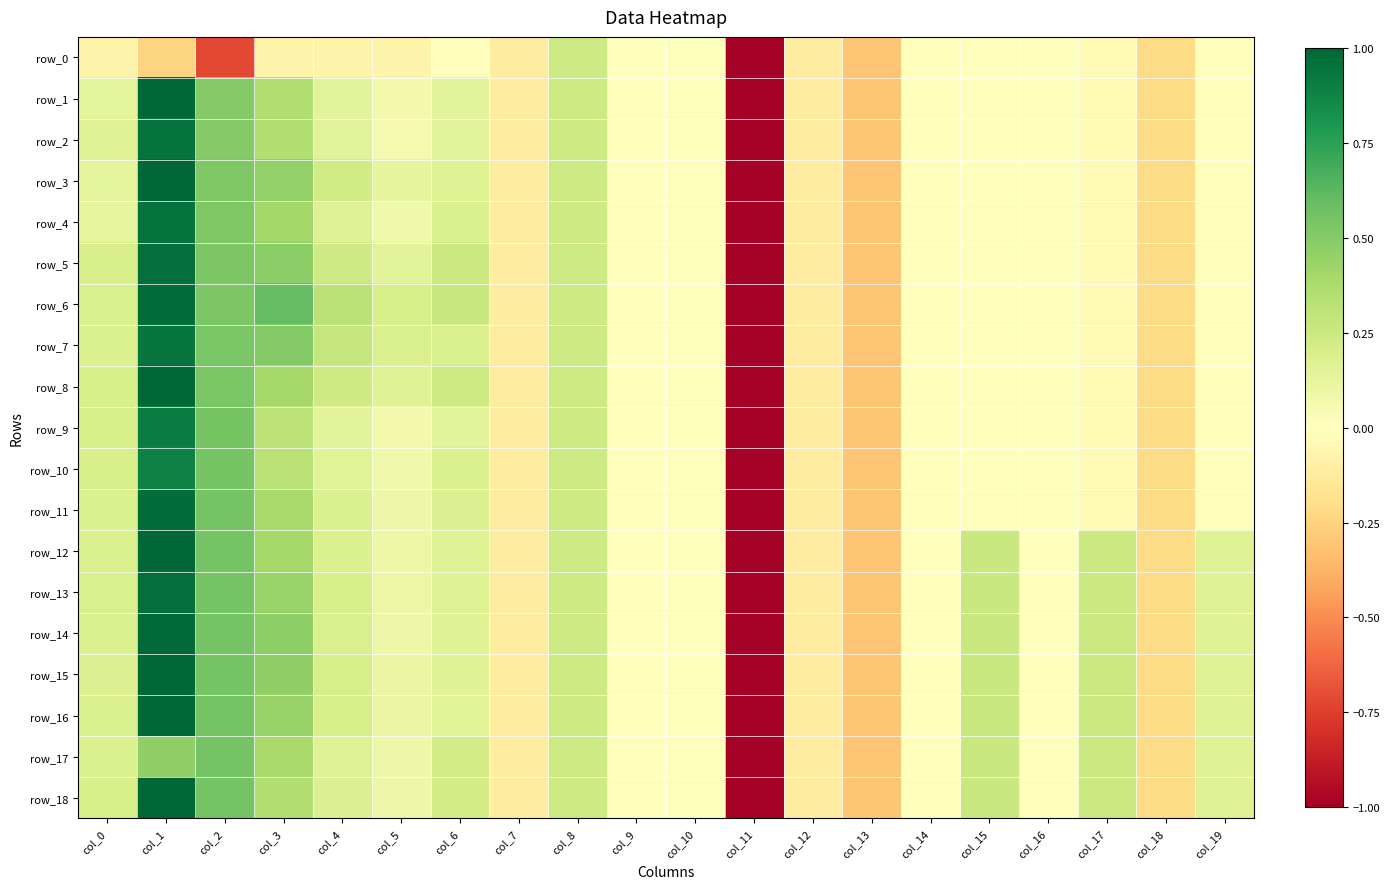

Reading left to right, transcribe all the data shown in this chart.

row_0: col_0=-0.1	col_1=-0.2	col_2=-0.7	col_3=-0.1	col_4=-0.1	col_5=-0.1	col_6=-0.0	col_7=-0.1	col_8=0.2	col_9=0.0	col_10=0.0	col_11=-5.1	col_12=-0.1	col_13=-0.3	col_14=-0.0	col_15=-0.0	col_16=-0.0	col_17=-0.0	col_18=-0.2	col_19=-0.0
row_1: col_0=0.1	col_1=1.0	col_2=0.5	col_3=0.3	col_4=0.1	col_5=0.1	col_6=0.1	col_7=-0.1	col_8=0.2	col_9=0.0	col_10=0.0	col_11=-5.1	col_12=-0.1	col_13=-0.3	col_14=-0.0	col_15=-0.0	col_16=-0.0	col_17=-0.0	col_18=-0.2	col_19=-0.0
row_2: col_0=0.2	col_1=1.0	col_2=0.5	col_3=0.3	col_4=0.1	col_5=0.1	col_6=0.1	col_7=-0.1	col_8=0.2	col_9=0.0	col_10=0.0	col_11=-5.1	col_12=-0.1	col_13=-0.3	col_14=-0.0	col_15=-0.0	col_16=-0.0	col_17=-0.0	col_18=-0.2	col_19=-0.0
row_3: col_0=0.1	col_1=1.0	col_2=0.5	col_3=0.5	col_4=0.2	col_5=0.1	col_6=0.2	col_7=-0.1	col_8=0.2	col_9=0.0	col_10=0.0	col_11=-5.1	col_12=-0.1	col_13=-0.3	col_14=-0.0	col_15=-0.0	col_16=-0.0	col_17=-0.0	col_18=-0.2	col_19=-0.0
row_4: col_0=0.1	col_1=1.0	col_2=0.5	col_3=0.4	col_4=0.2	col_5=0.1	col_6=0.2	col_7=-0.1	col_8=0.2	col_9=0.0	col_10=0.0	col_11=-5.1	col_12=-0.1	col_13=-0.3	col_14=-0.0	col_15=-0.0	col_16=-0.0	col_17=-0.0	col_18=-0.2	col_19=-0.0
row_5: col_0=0.2	col_1=1.0	col_2=0.5	col_3=0.5	col_4=0.2	col_5=0.1	col_6=0.3	col_7=-0.1	col_8=0.2	col_9=0.0	col_10=0.0	col_11=-5.1	col_12=-0.1	col_13=-0.3	col_14=-0.0	col_15=-0.0	col_16=-0.0	col_17=-0.0	col_18=-0.2	col_19=-0.0
row_6: col_0=0.2	col_1=1.0	col_2=0.5	col_3=0.6	col_4=0.3	col_5=0.2	col_6=0.3	col_7=-0.1	col_8=0.2	col_9=0.0	col_10=0.0	col_11=-5.1	col_12=-0.1	col_13=-0.3	col_14=-0.0	col_15=-0.0	col_16=-0.0	col_17=-0.0	col_18=-0.2	col_19=-0.0
row_7: col_0=0.2	col_1=0.9	col_2=0.5	col_3=0.5	col_4=0.3	col_5=0.2	col_6=0.2	col_7=-0.1	col_8=0.2	col_9=0.0	col_10=0.0	col_11=-5.1	col_12=-0.1	col_13=-0.3	col_14=-0.0	col_15=-0.0	col_16=-0.0	col_17=-0.0	col_18=-0.2	col_19=-0.0
row_8: col_0=0.2	col_1=1.0	col_2=0.5	col_3=0.4	col_4=0.2	col_5=0.2	col_6=0.2	col_7=-0.1	col_8=0.2	col_9=0.0	col_10=0.0	col_11=-5.1	col_12=-0.1	col_13=-0.3	col_14=-0.0	col_15=-0.0	col_16=-0.0	col_17=-0.0	col_18=-0.2	col_19=-0.0
row_9: col_0=0.2	col_1=0.9	col_2=0.5	col_3=0.3	col_4=0.1	col_5=0.1	col_6=0.1	col_7=-0.1	col_8=0.2	col_9=0.0	col_10=0.0	col_11=-5.1	col_12=-0.1	col_13=-0.3	col_14=-0.0	col_15=-0.0	col_16=-0.0	col_17=-0.0	col_18=-0.2	col_19=-0.0
row_10: col_0=0.2	col_1=0.9	col_2=0.5	col_3=0.3	col_4=0.1	col_5=0.1	col_6=0.2	col_7=-0.1	col_8=0.2	col_9=0.0	col_10=0.0	col_11=-5.1	col_12=-0.1	col_13=-0.3	col_14=-0.0	col_15=-0.0	col_16=-0.0	col_17=-0.0	col_18=-0.2	col_19=-0.0
row_11: col_0=0.2	col_1=1.0	col_2=0.5	col_3=0.4	col_4=0.2	col_5=0.1	col_6=0.2	col_7=-0.1	col_8=0.2	col_9=0.0	col_10=0.0	col_11=-5.1	col_12=-0.1	col_13=-0.3	col_14=-0.0	col_15=-0.0	col_16=-0.0	col_17=-0.0	col_18=-0.2	col_19=-0.0
row_12: col_0=0.2	col_1=1.0	col_2=0.6	col_3=0.4	col_4=0.2	col_5=0.1	col_6=0.2	col_7=-0.1	col_8=0.2	col_9=0.0	col_10=0.0	col_11=-5.1	col_12=-0.1	col_13=-0.3	col_14=-0.0	col_15=0.3	col_16=-0.0	col_17=0.3	col_18=-0.2	col_19=0.2
row_13: col_0=0.2	col_1=1.0	col_2=0.6	col_3=0.4	col_4=0.2	col_5=0.1	col_6=0.2	col_7=-0.1	col_8=0.2	col_9=0.0	col_10=0.0	col_11=-5.1	col_12=-0.1	col_13=-0.3	col_14=-0.0	col_15=0.3	col_16=-0.0	col_17=0.3	col_18=-0.2	col_19=0.2
row_14: col_0=0.2	col_1=1.0	col_2=0.6	col_3=0.5	col_4=0.2	col_5=0.1	col_6=0.2	col_7=-0.1	col_8=0.2	col_9=0.0	col_10=0.0	col_11=-5.1	col_12=-0.1	col_13=-0.3	col_14=-0.0	col_15=0.3	col_16=-0.0	col_17=0.3	col_18=-0.2	col_19=0.2
row_15: col_0=0.2	col_1=1.0	col_2=0.6	col_3=0.5	col_4=0.2	col_5=0.1	col_6=0.2	col_7=-0.1	col_8=0.2	col_9=0.0	col_10=0.0	col_11=-5.1	col_12=-0.1	col_13=-0.3	col_14=-0.0	col_15=0.3	col_16=-0.0	col_17=0.3	col_18=-0.2	col_19=0.2
row_16: col_0=0.2	col_1=1.0	col_2=0.6	col_3=0.4	col_4=0.2	col_5=0.1	col_6=0.2	col_7=-0.1	col_8=0.2	col_9=0.0	col_10=0.0	col_11=-5.1	col_12=-0.1	col_13=-0.3	col_14=-0.0	col_15=0.3	col_16=-0.0	col_17=0.3	col_18=-0.2	col_19=0.2
row_17: col_0=0.2	col_1=0.5	col_2=0.6	col_3=0.4	col_4=0.2	col_5=0.1	col_6=0.2	col_7=-0.1	col_8=0.2	col_9=0.0	col_10=0.0	col_11=-5.1	col_12=-0.1	col_13=-0.3	col_14=-0.0	col_15=0.3	col_16=-0.0	col_17=0.3	col_18=-0.2	col_19=0.2
row_18: col_0=0.2	col_1=1.0	col_2=0.6	col_3=0.3	col_4=0.2	col_5=0.1	col_6=0.2	col_7=-0.1	col_8=0.2	col_9=0.0	col_10=0.0	col_11=-5.1	col_12=-0.1	col_13=-0.3	col_14=-0.0	col_15=0.3	col_16=-0.0	col_17=0.3	col_18=-0.2	col_19=0.2